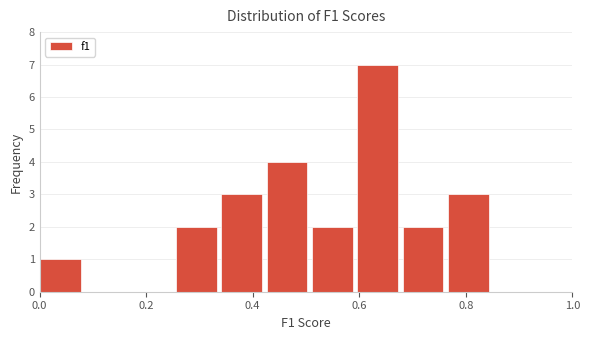

What is the height of the bar covering 0.52 to 0.60 on the x-axis? Neither the bar edges nor the heights are printed on the chart, so give them approximately, as read against the axes.

2